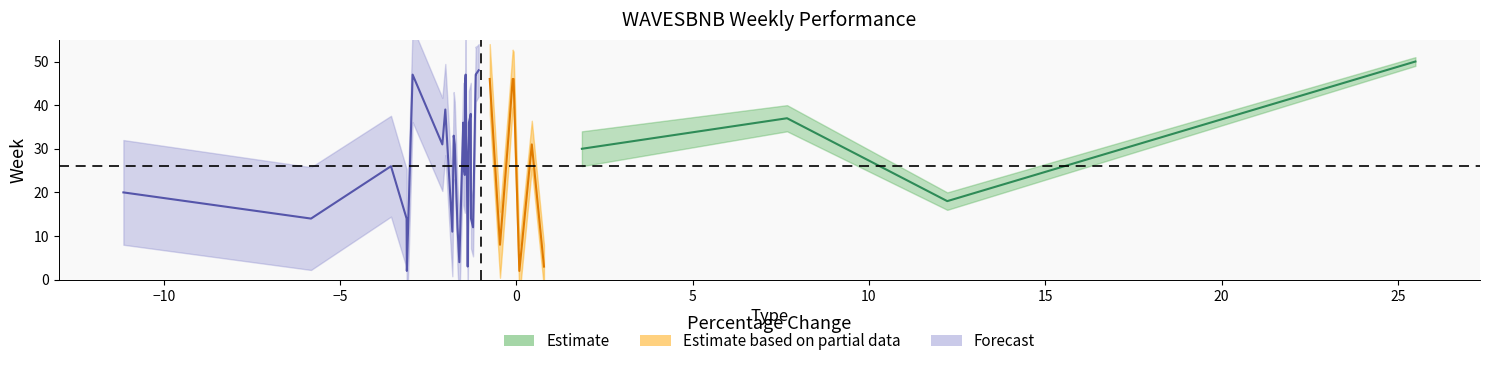

The week series shows 3.2 at 15. True or false?

False